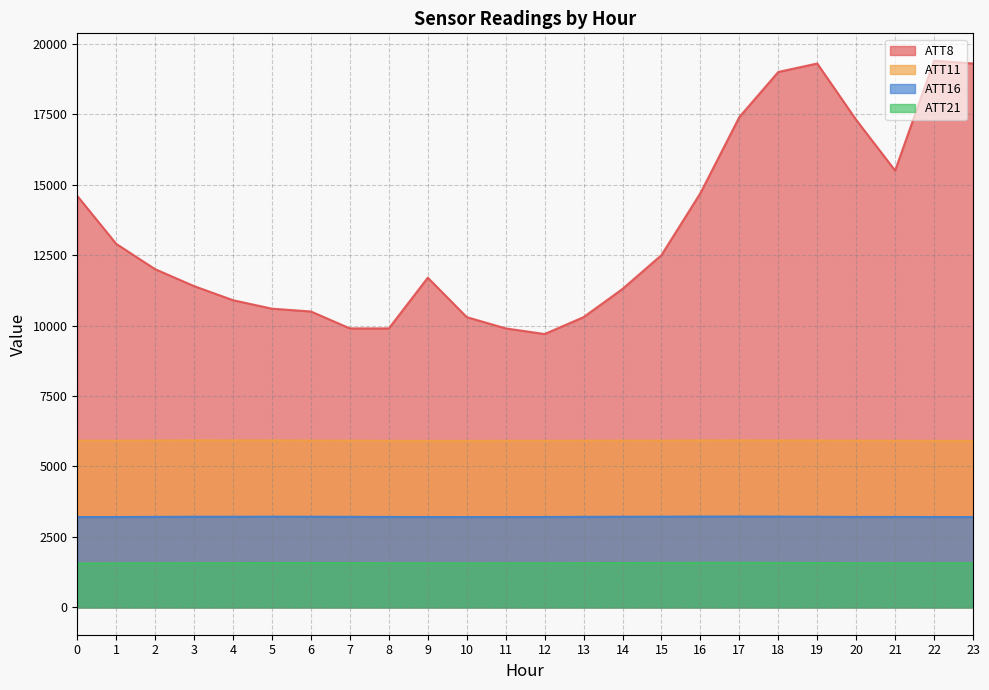

At which category is the sum across all series the highest?

22